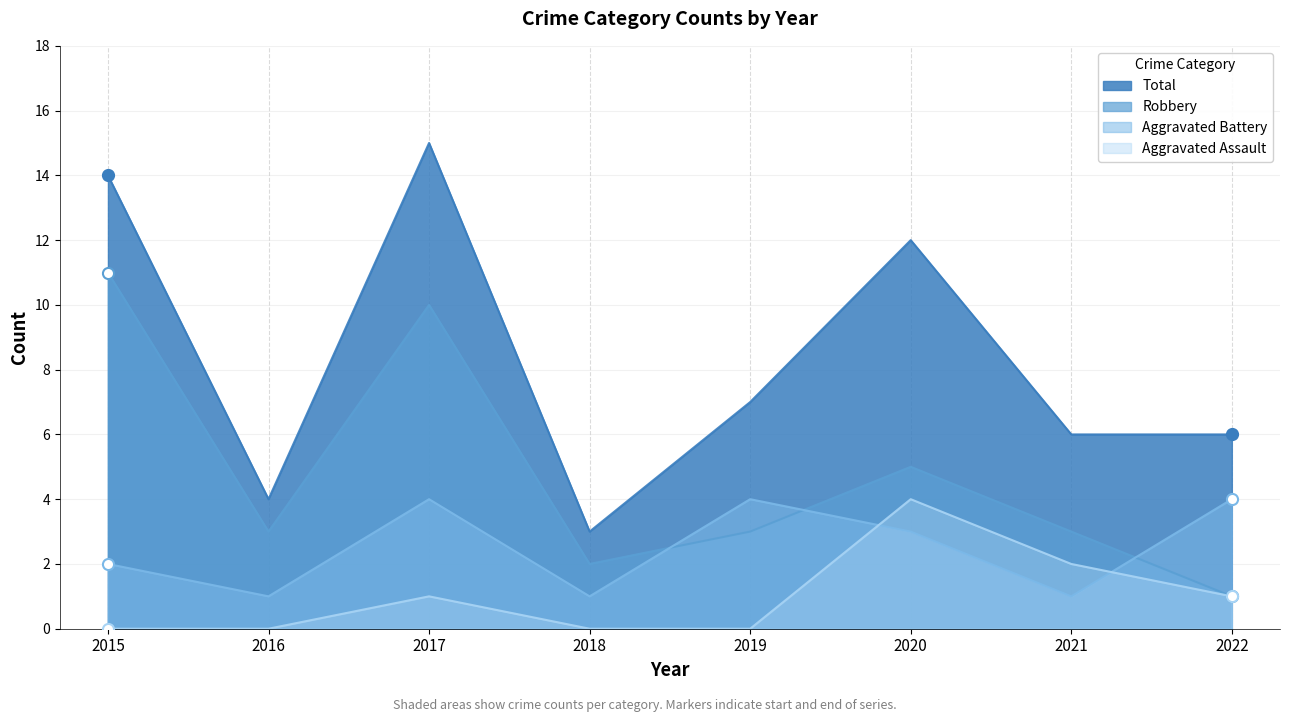

List the series in order of their peak value, lowest first.

Aggravated Assault, Aggravated Battery, Robbery, Total